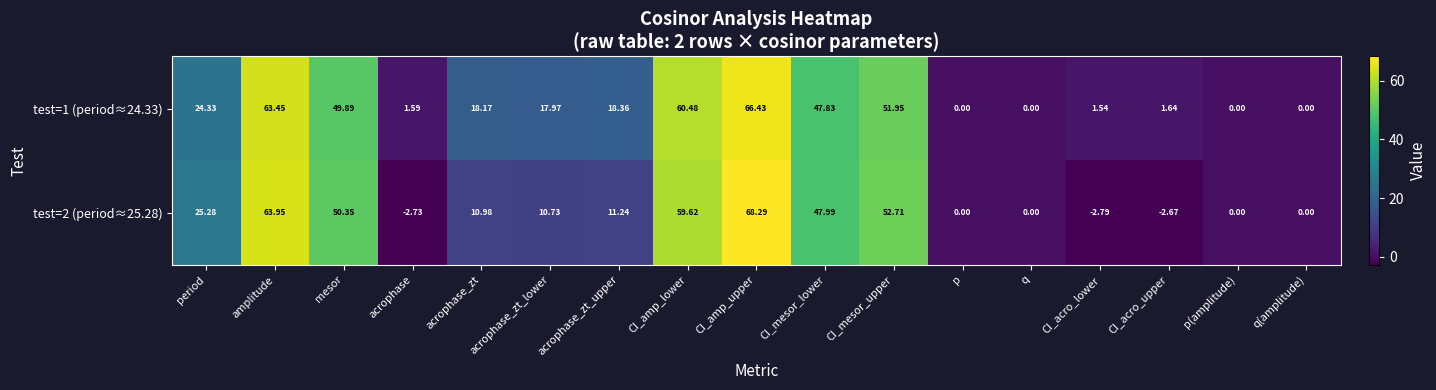

List the series in order of their peak value, lowest first.

test=1 (period≈24.33), test=2 (period≈25.28)